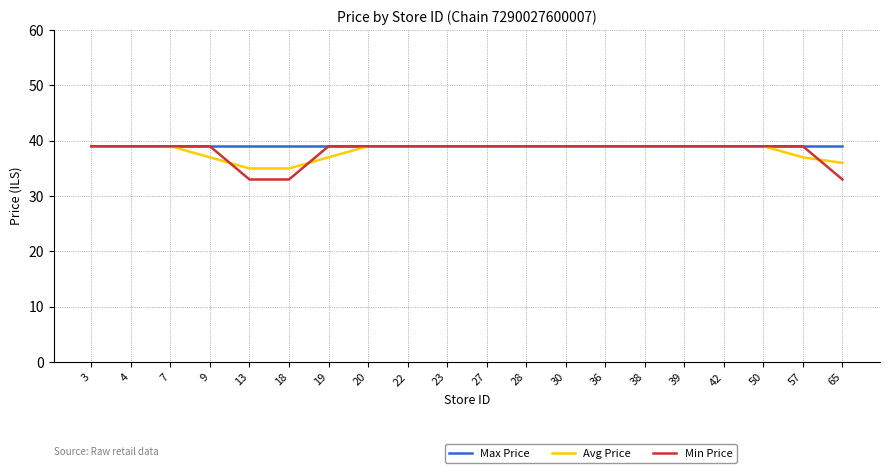

Reading left to right, extract all data points from this chart.

Max Price: 39	39	39	39	39	39	39	39	39	39	39	39	39	39	39	39	39	39	39	39
Avg Price: 39	39	39	37	35	35	37	39	39	39	39	39	39	39	39	39	39	39	37	36
Min Price: 39	39	39	39	33	33	39	39	39	39	39	39	39	39	39	39	39	39	39	33